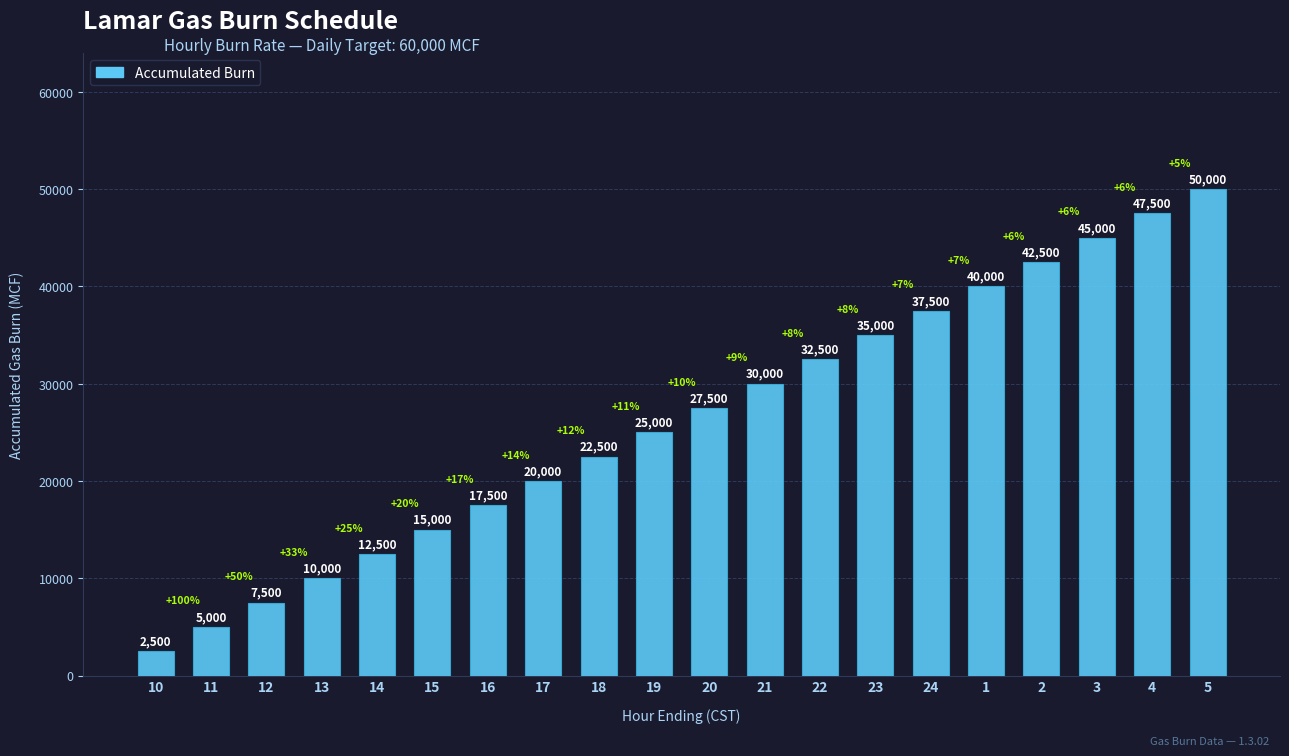

Approximately how many times larger is the value at 14 compared to 11?

2.5